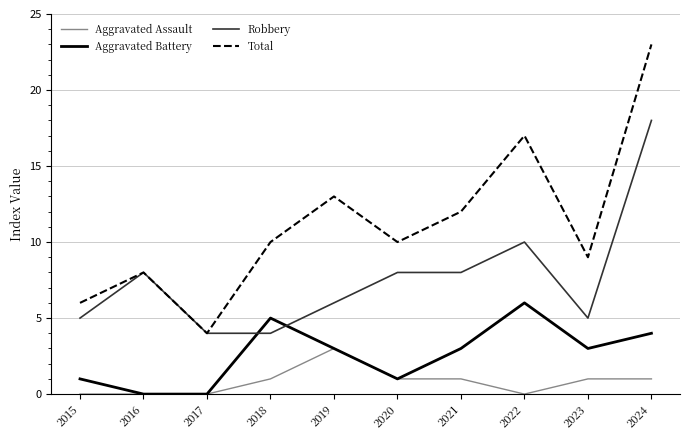

What is the approximate value of Robbery at 2023?

5